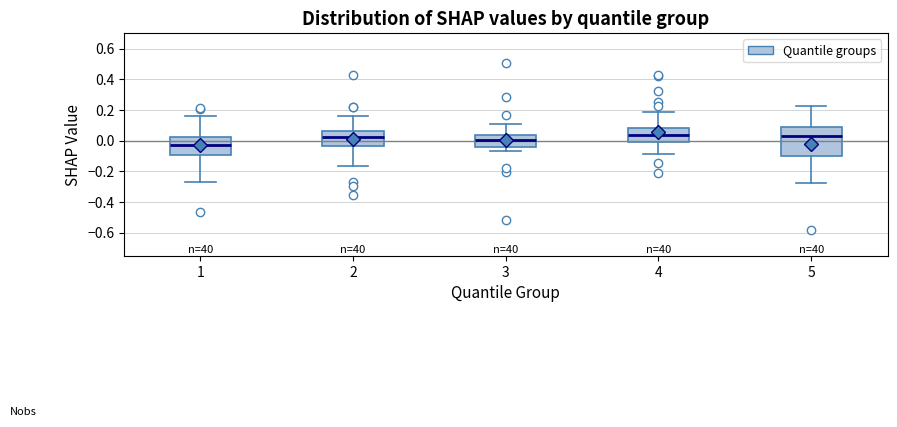

Comparing the boxes themselves (not the whiskers), which one is the tallest?

5